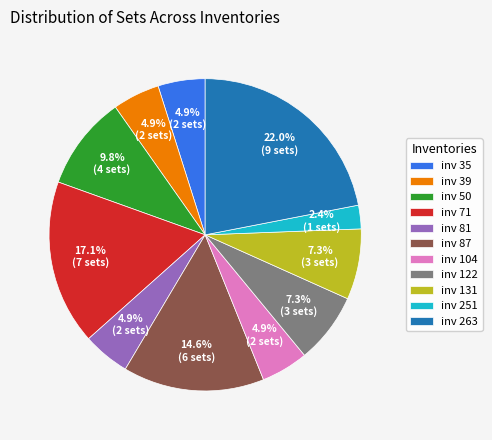

How many slices are in this pie chart?

11